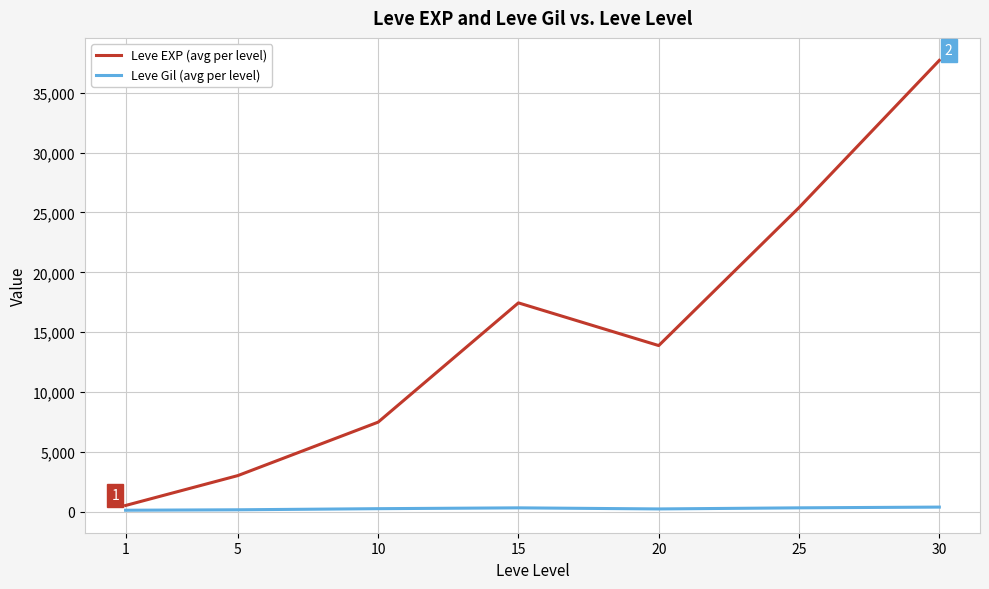

What is the total value across all series at 25?

25722.7